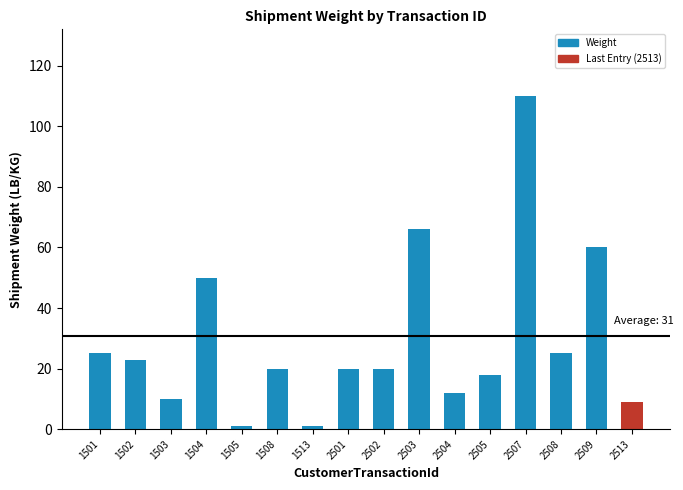

Count the number of categories in the chart.

16